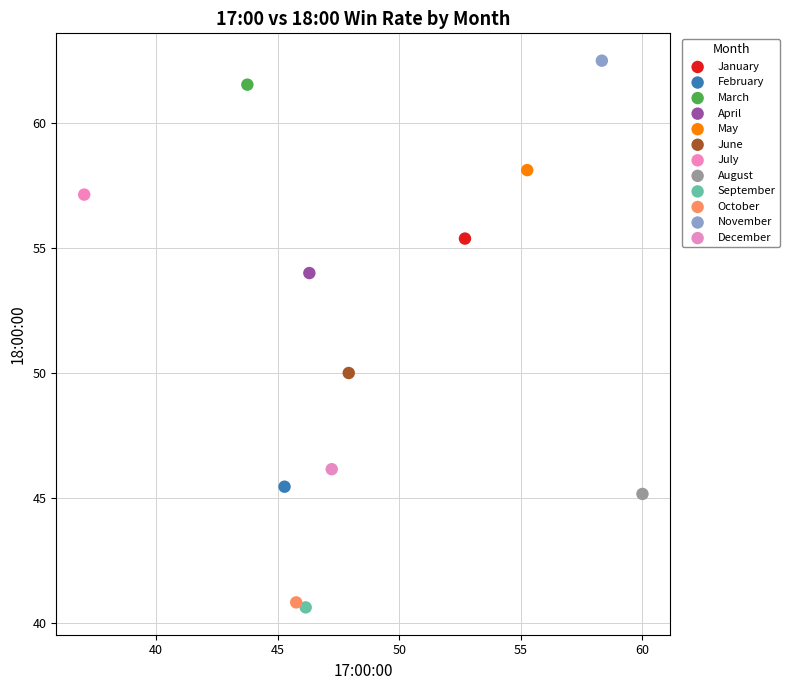

Which series contains the lowest Y value?

September